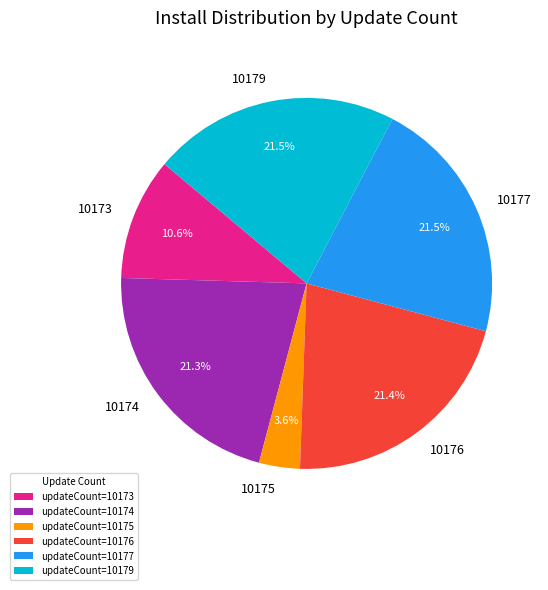

What is the ratio of the value at 10173 to the value at 10174?

0.5